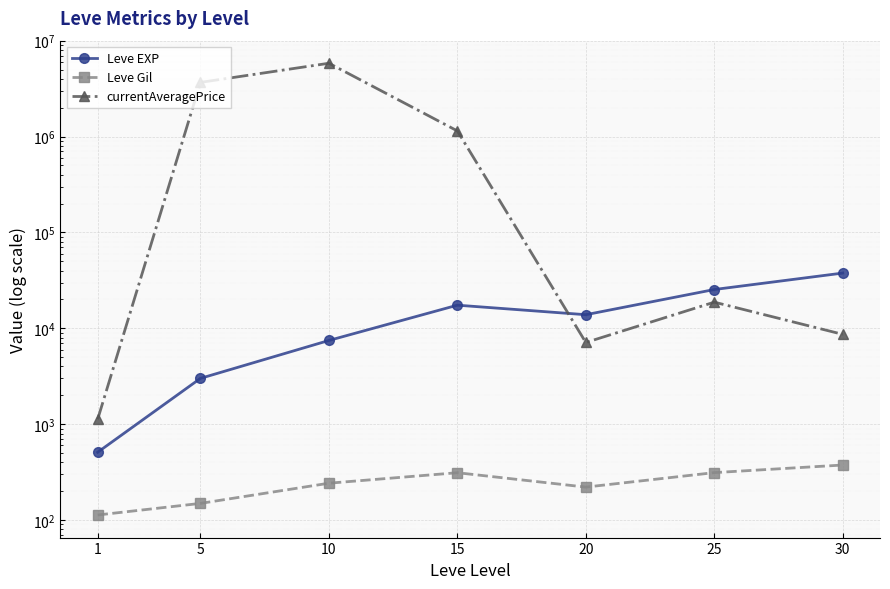

Is it true that currentAveragePrice equals 1461252.0 at 5?

False